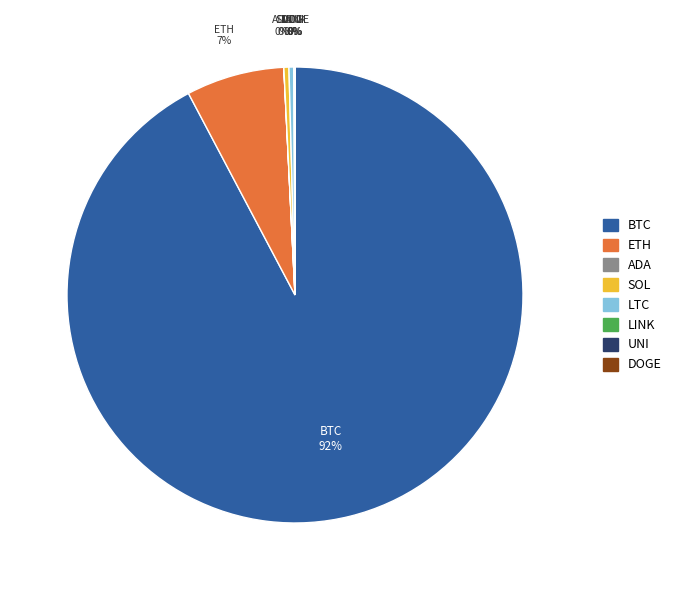

Is there a majority slice in this chart?

Yes